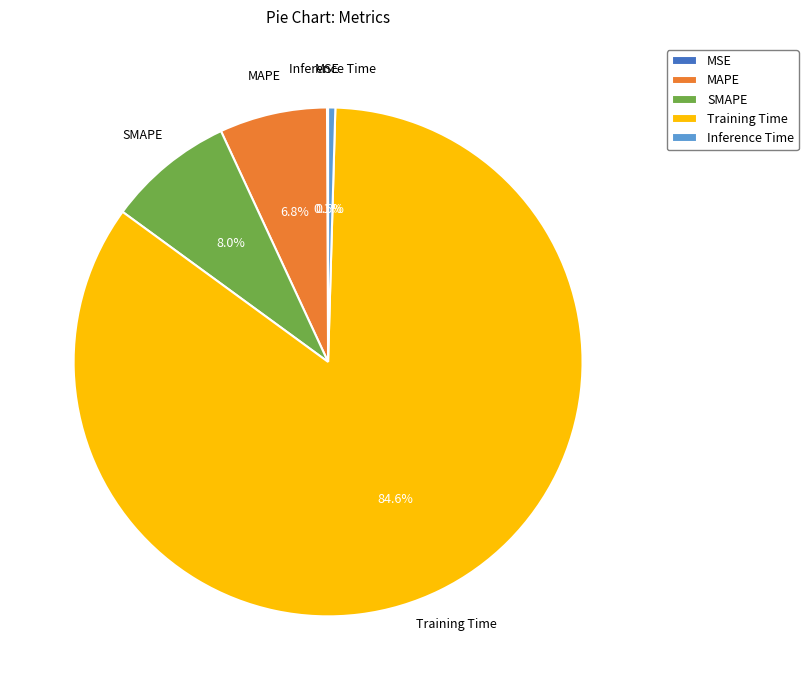

Between SMAPE and Training Time, which is larger?

Training Time